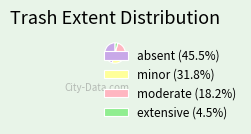

Is moderate the majority of the pie?

No